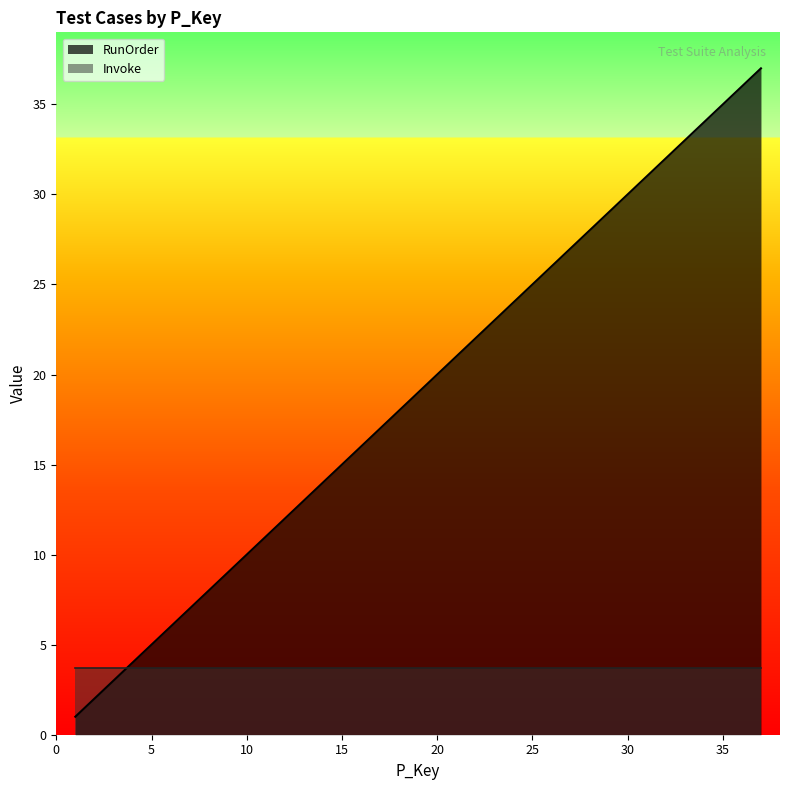

What is the average value?

19